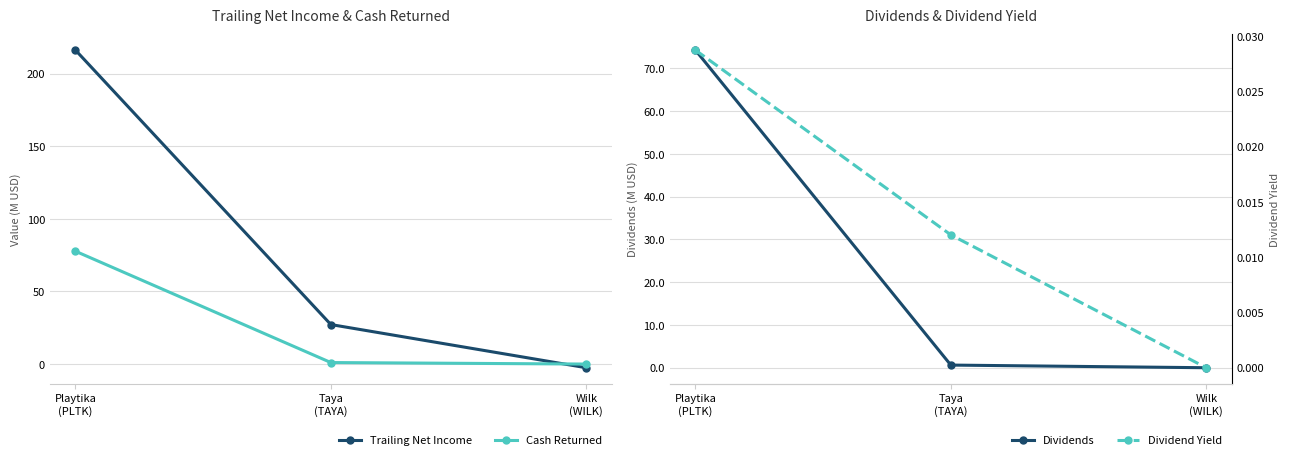

Reading left to right, transcribe all the data shown in this chart.

Trailing Net Income: 216.2	27.2	-2.5
Cash Returned: 77.7	1.0	0.0
Dividends: 74.3	0.6	0.0
Dividend Yield: 0.0	0.0	0.0